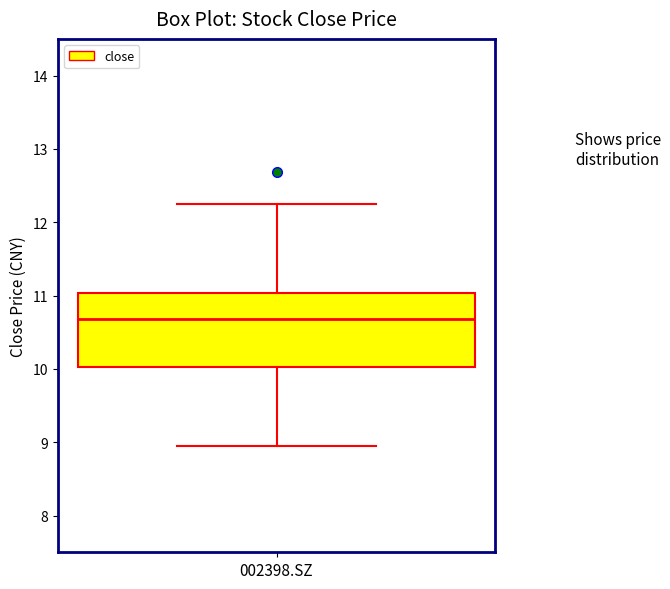

Transcribe this box plot: give where the median line is, the range the box spans, and where the two whiskers end, as read against the y-axis. The values are not printed on the chart, so give them approximately, as read against the axis.

median 10.7, box 10.0 to 11.0, whiskers 9.0 to 12.3